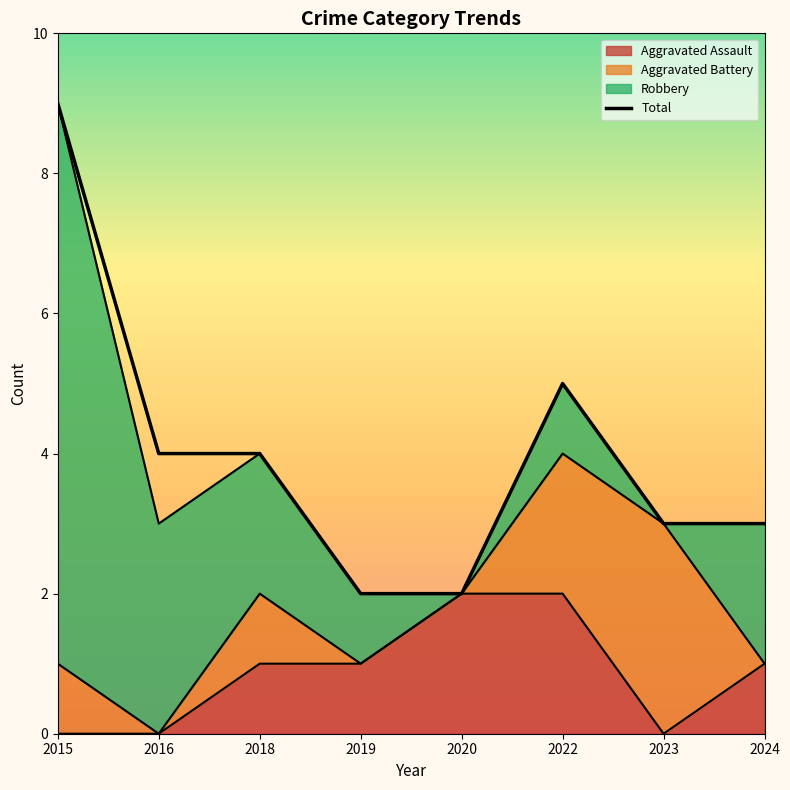

What is the maximum value shown in the chart?

9